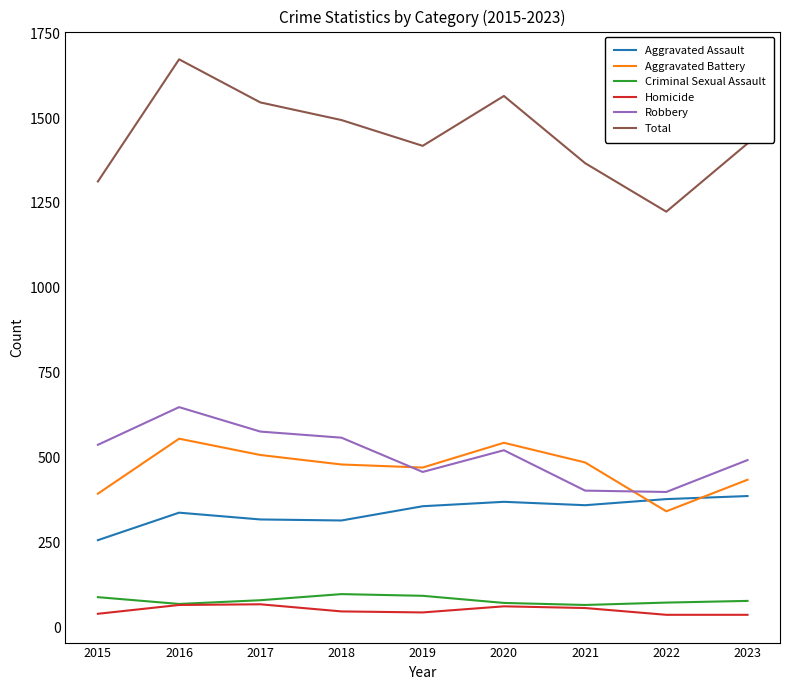

True or false: Criminal Sexual Assault and Aggravated Battery intersect in this chart.

False